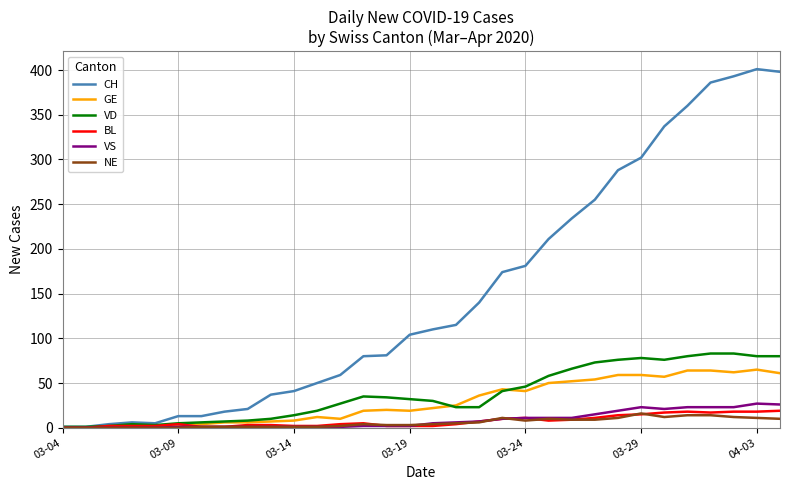

Which series has the largest total across all categories?

CH